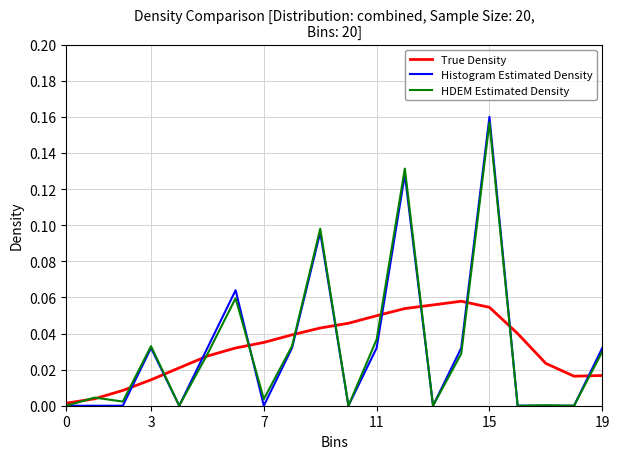

Which series has the largest range (max minus min)?

Histogram Estimated Density